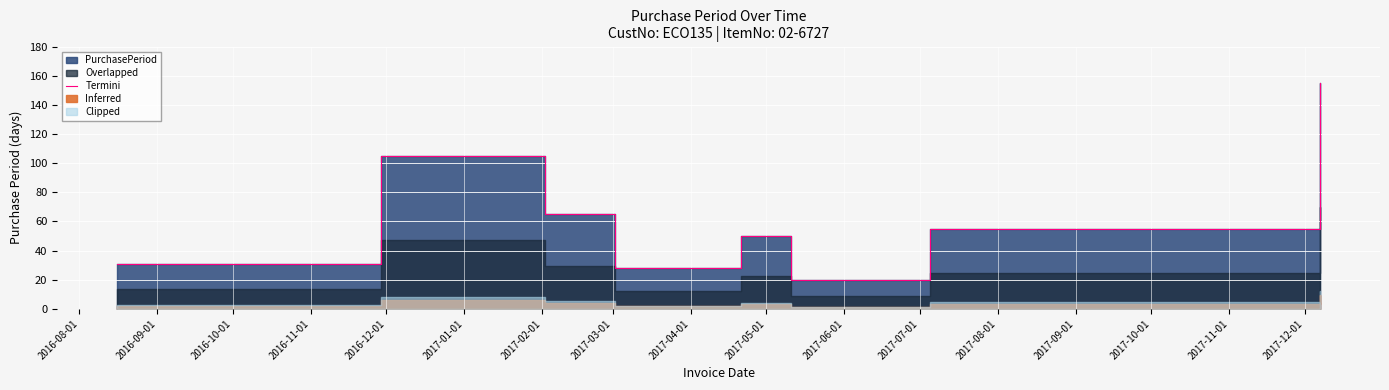

The chart shows a value of 270 at 2017-03-01. True or false?

False